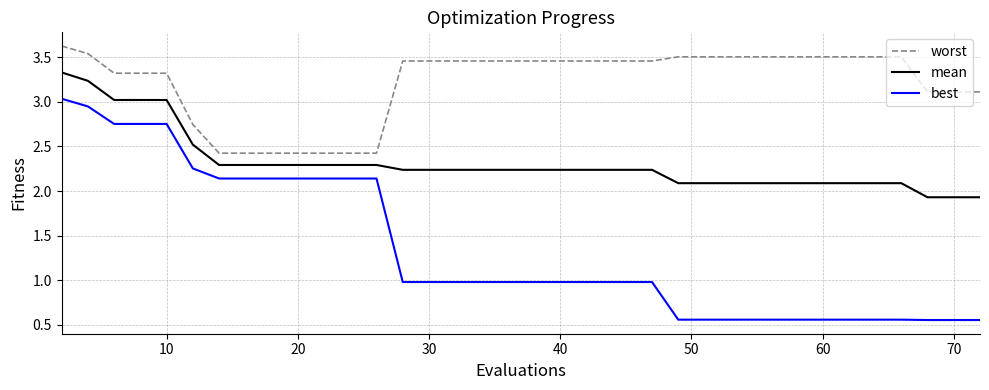

Which series has the widest spread of values?

best